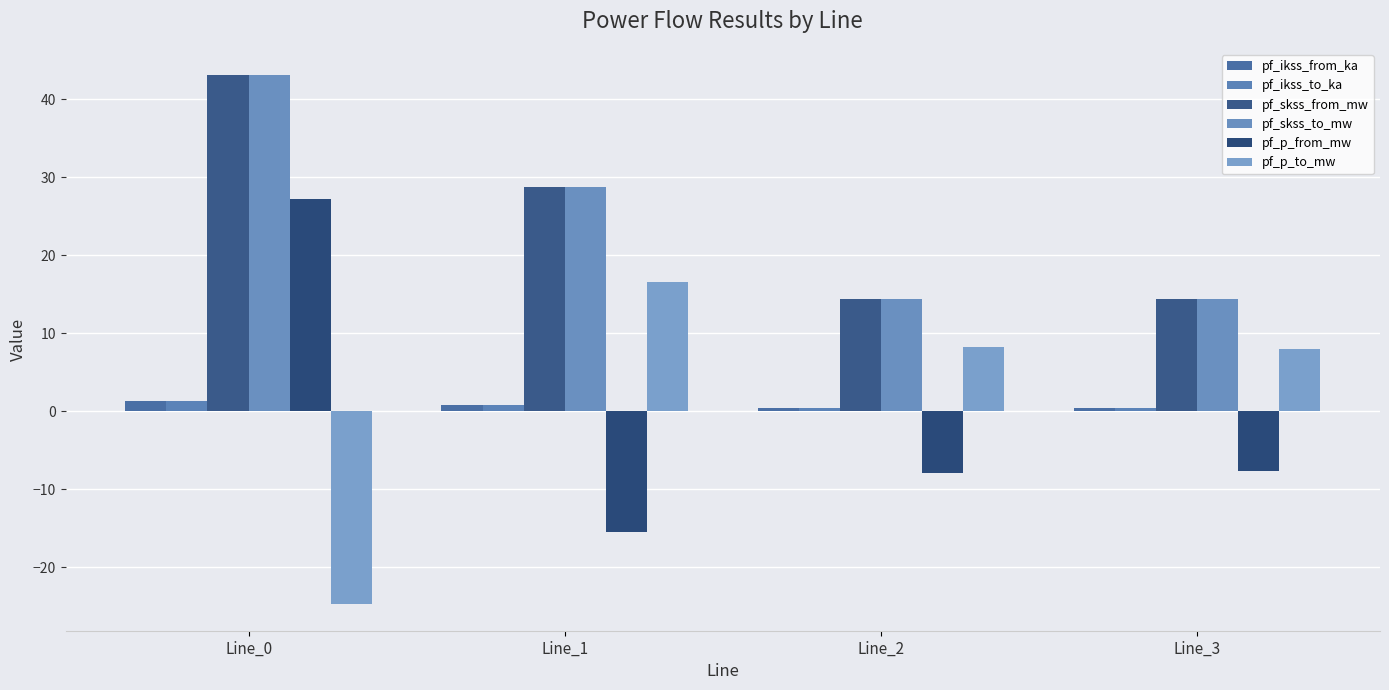

What are all the series names shown in the legend?

pf_ikss_from_ka, pf_ikss_to_ka, pf_skss_from_mw, pf_skss_to_mw, pf_p_from_mw, pf_p_to_mw